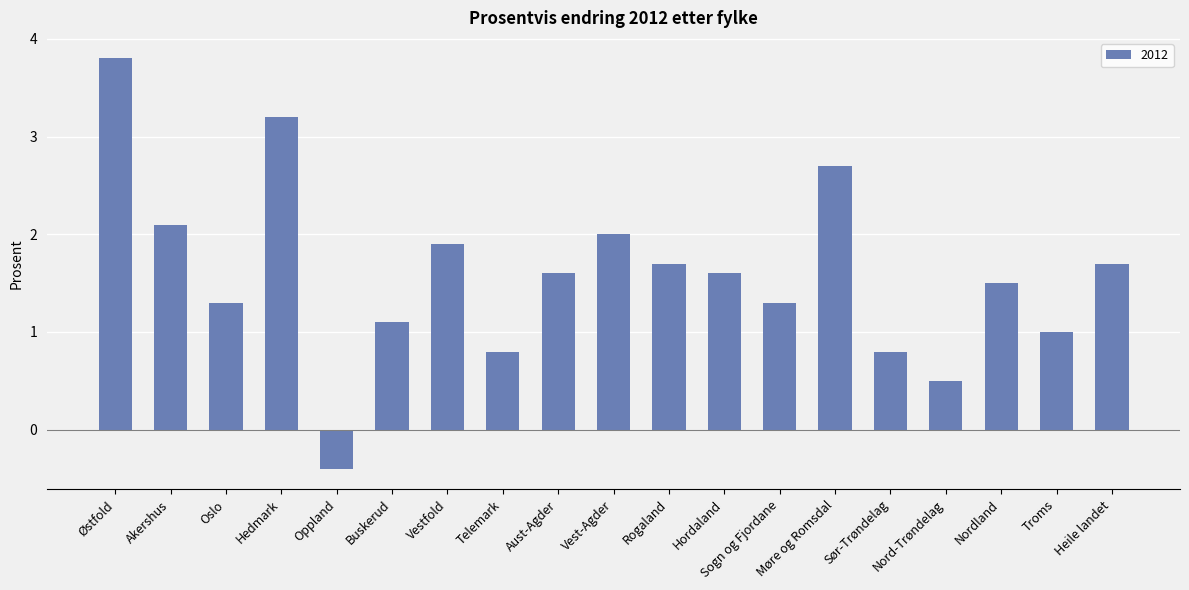

Reading left to right, transcribe all the data shown in this chart.

3.8	2.1	1.3	3.2	-0.4	1.1	1.9	0.8	1.6	2.0	1.7	1.6	1.3	2.7	0.8	0.5	1.5	1.0	1.7